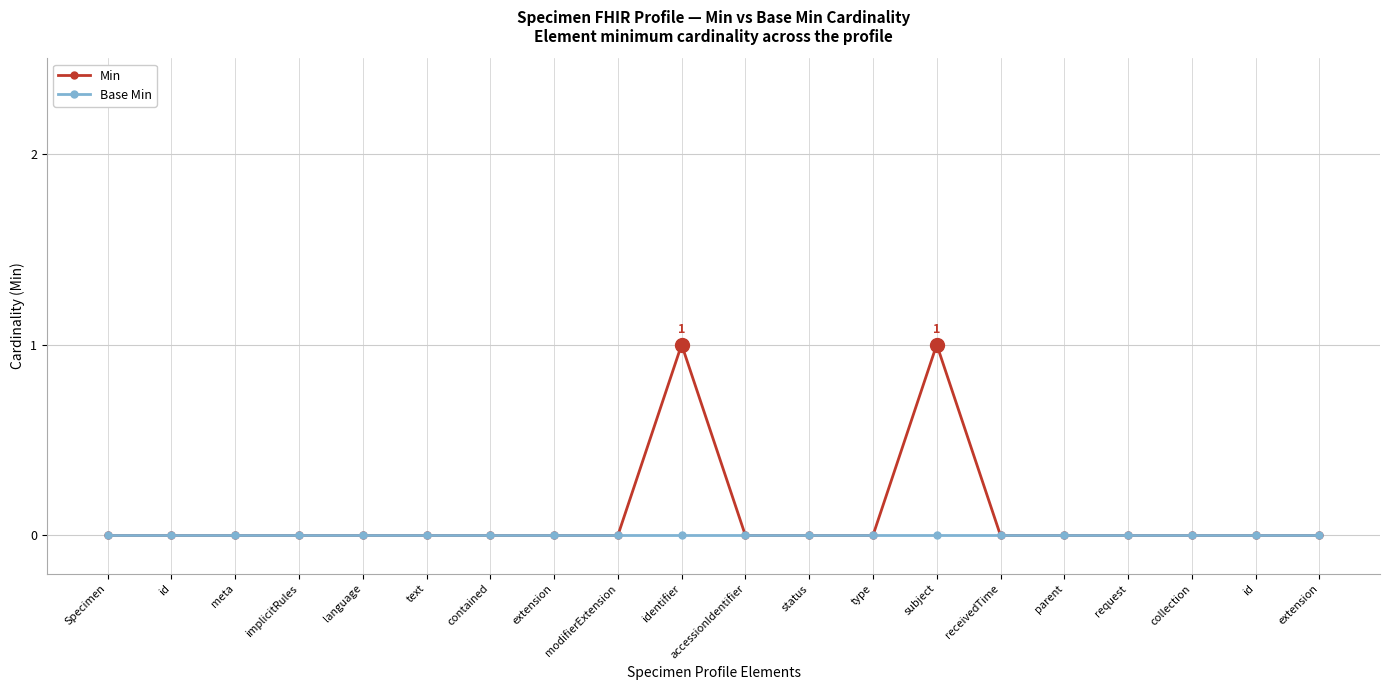

At which label is Min closest to 0?

Specimen